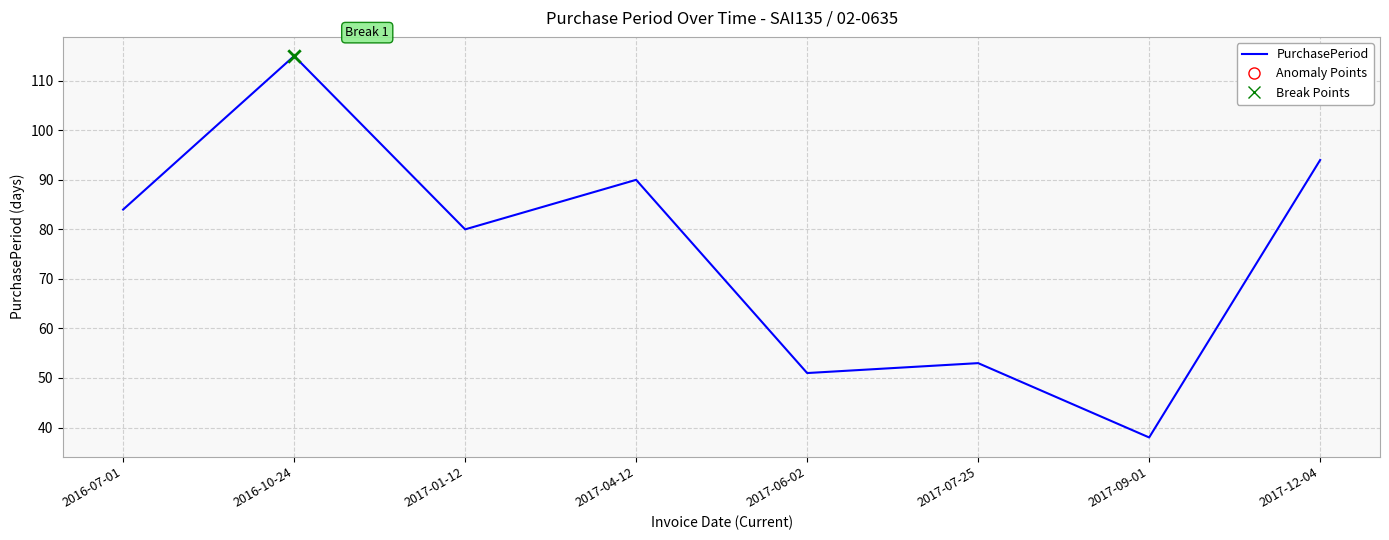

Which has a higher value, 2016-10-24 or 2017-01-12?

2016-10-24